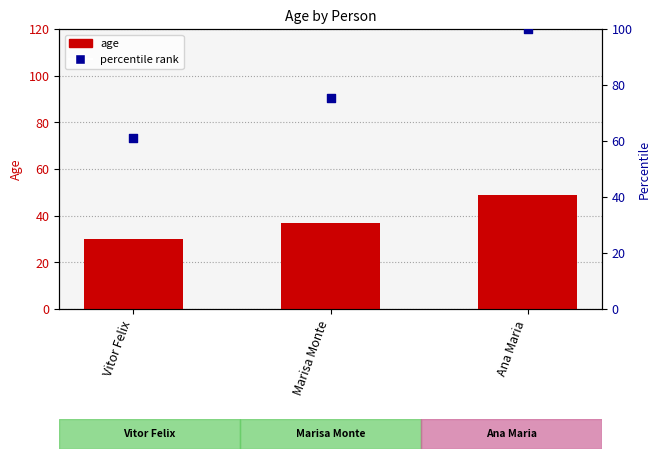

Which series contains the lowest Y value?

age